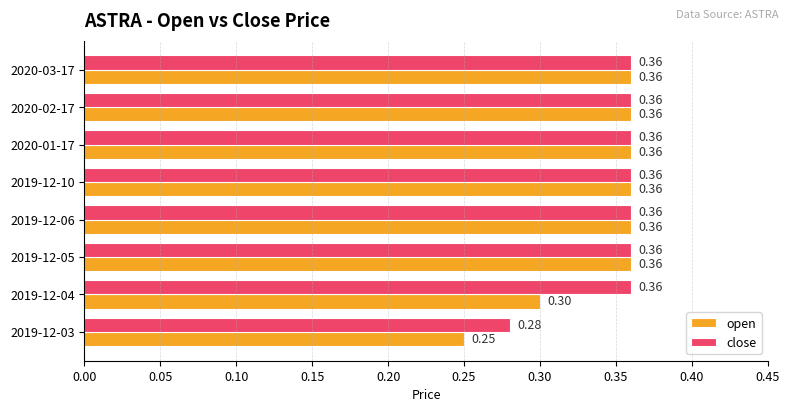

What are all the series names shown in the legend?

open, close